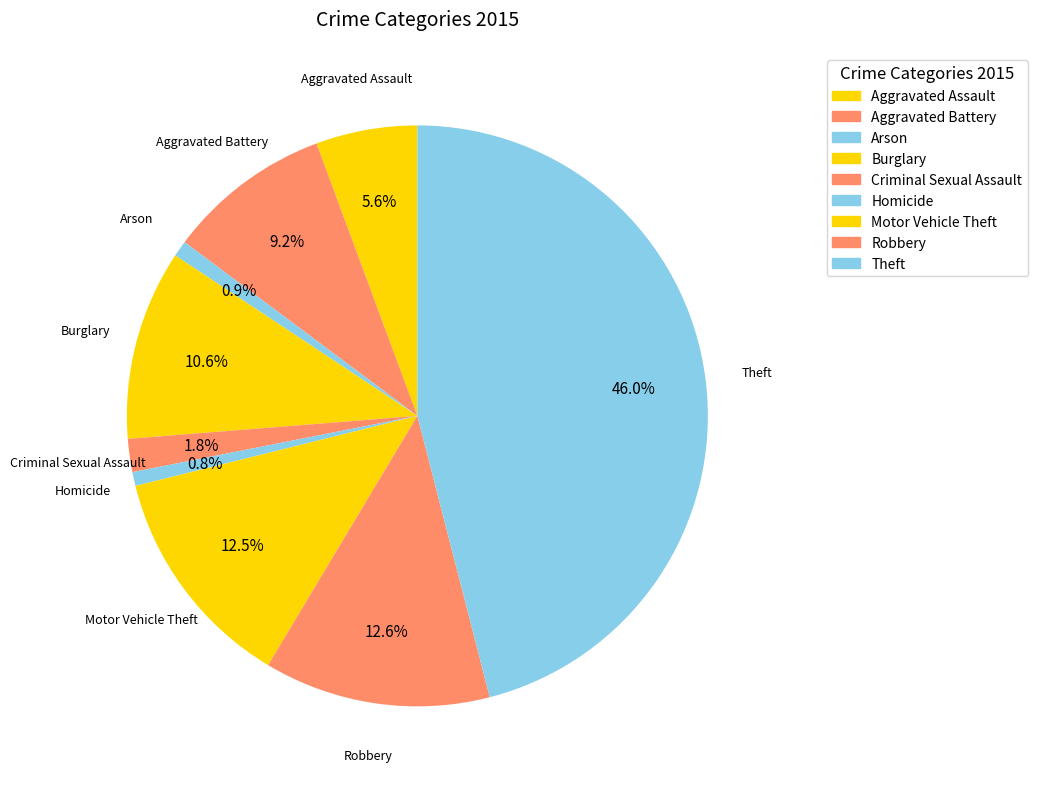

How many slices are in this pie chart?

9